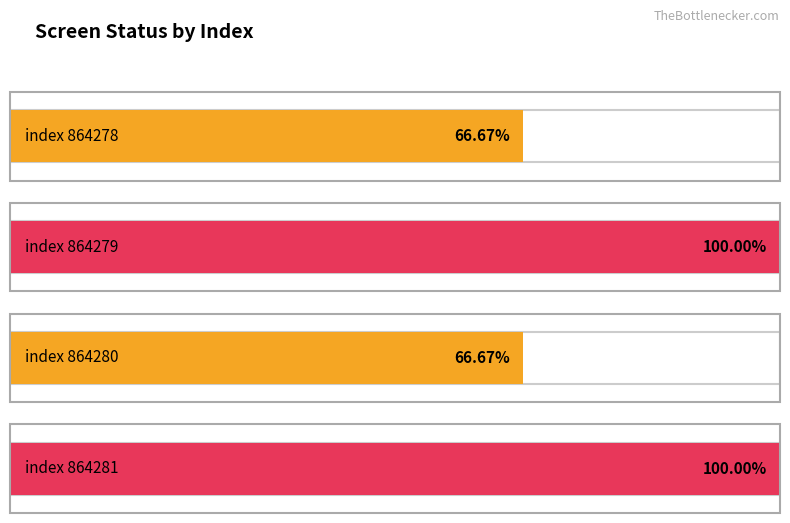

Rank the categories by value from lowest to highest.

864278, 864280, 864279, 864281